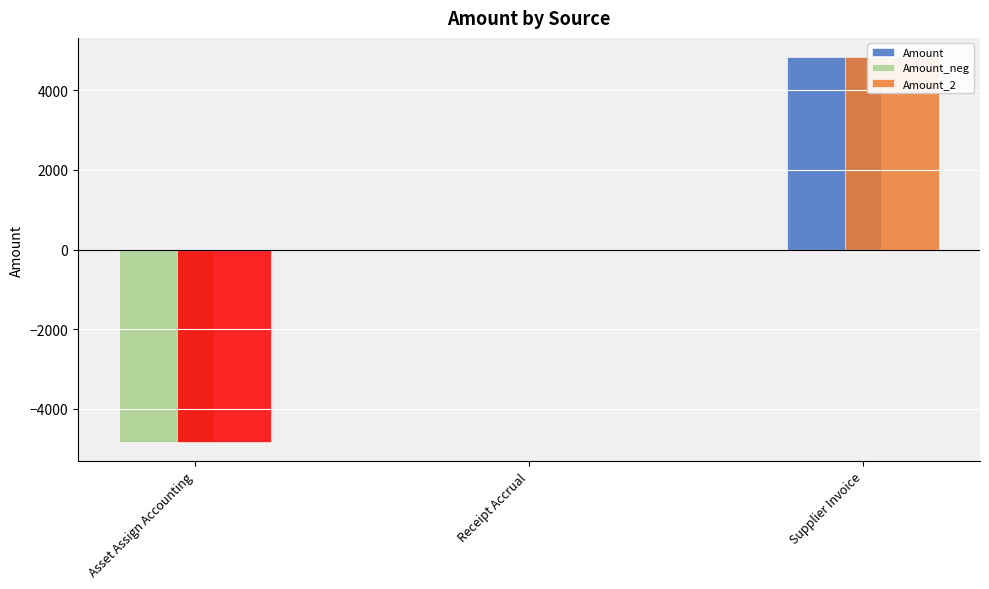

Which series has the largest total across all categories?

Amount